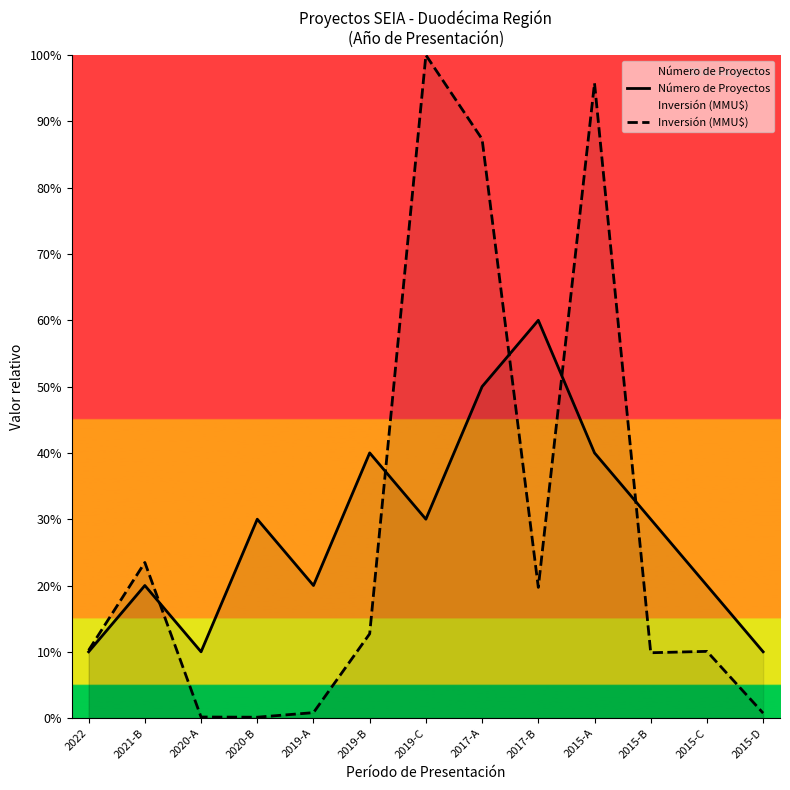

At which label does Número de Proyectos first exceed 30?

2019-B